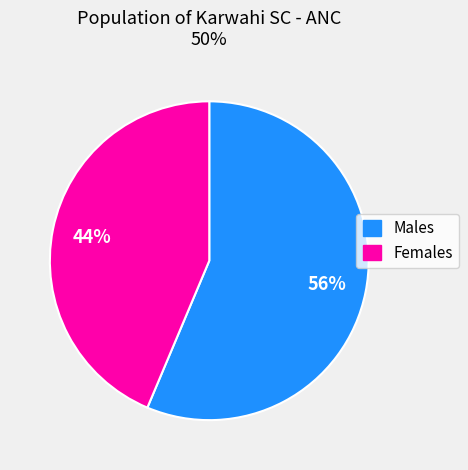

To the nearest percent, what is the average slice percentage?

50%